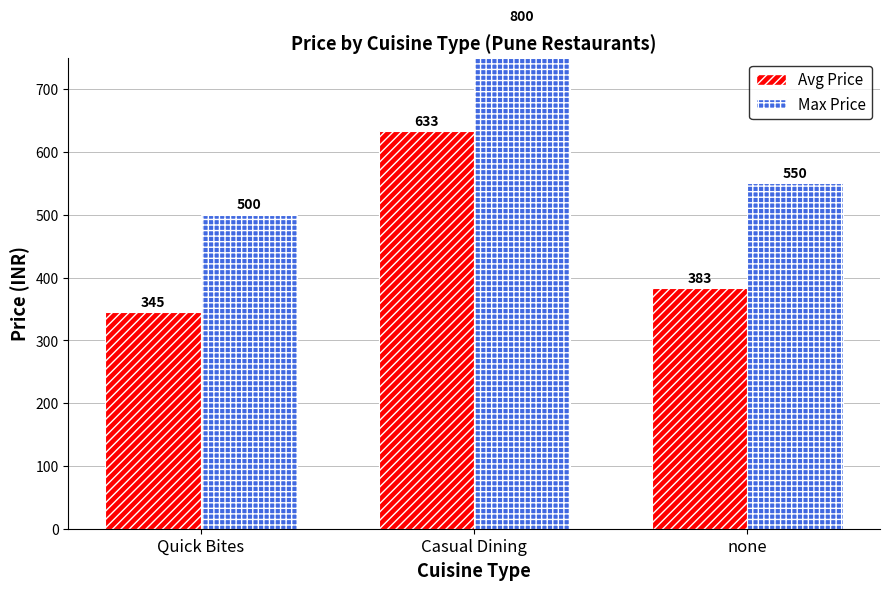

Which series has the largest range (max minus min)?

Max Price